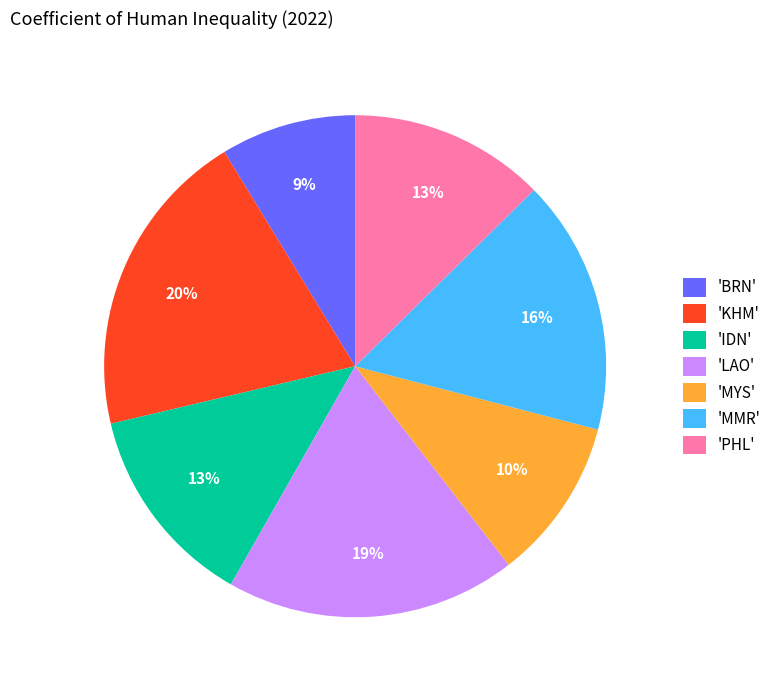

To the nearest percent, what is the difference between the largest and smallest slice percentages?

11%